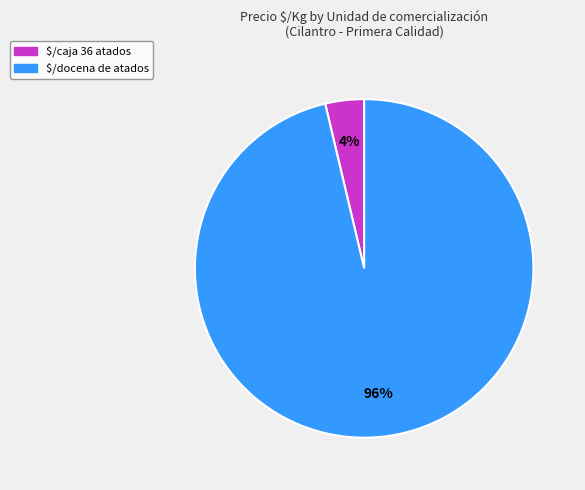

Is there a majority slice in this chart?

Yes